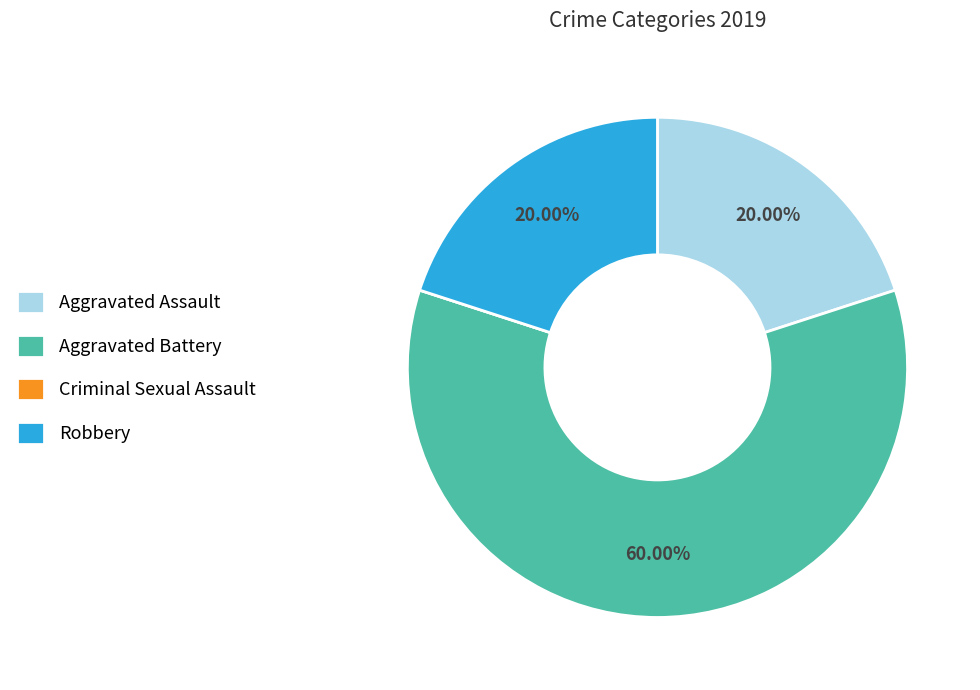

Do Aggravated Battery and Aggravated Assault together represent more than half of the pie?

Yes